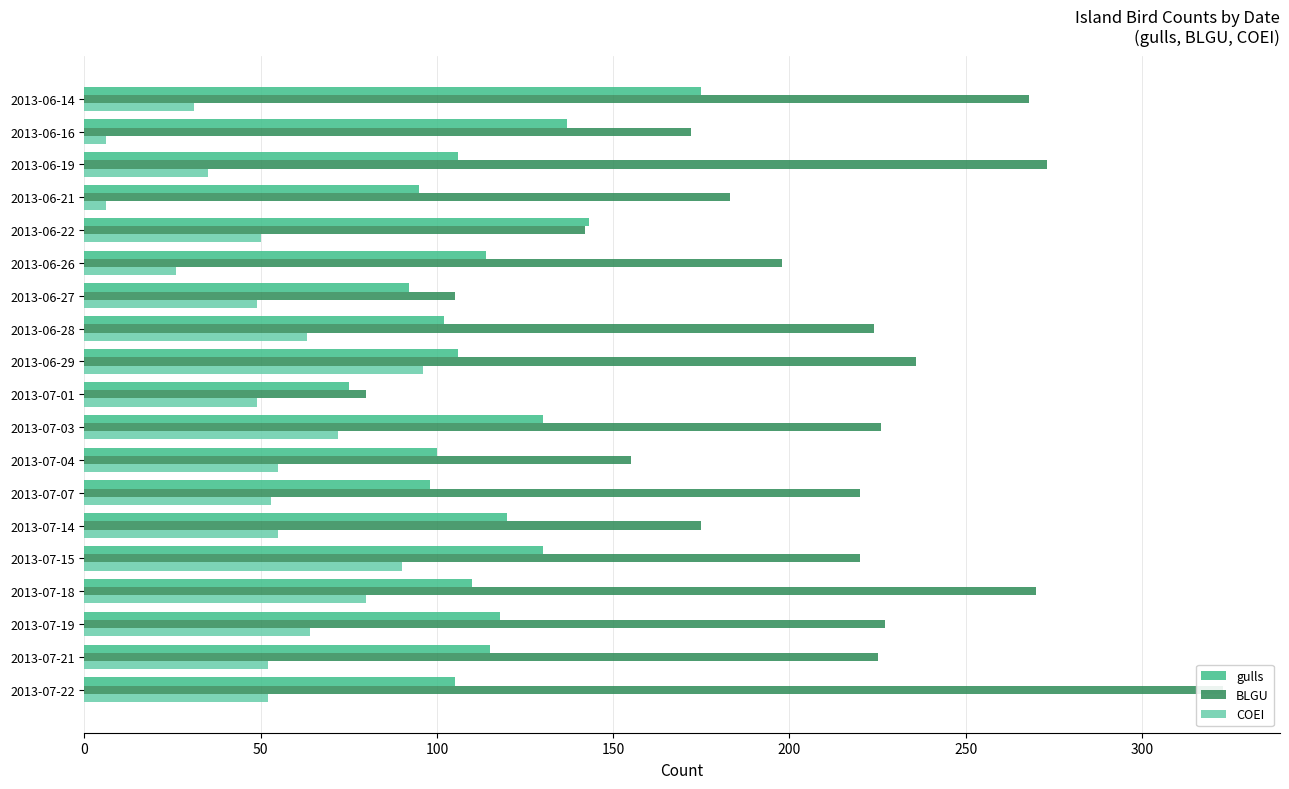

True or false: gulls has a value of 42 at 2013-06-21.

False